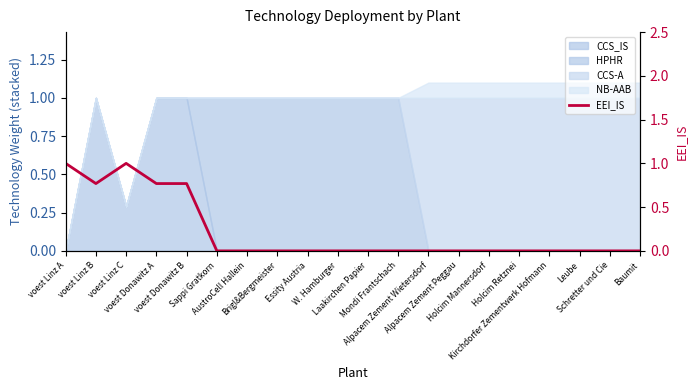

The chart shows a value of 0.0 at Alpacem Zement Wietersdorf. True or false?

True